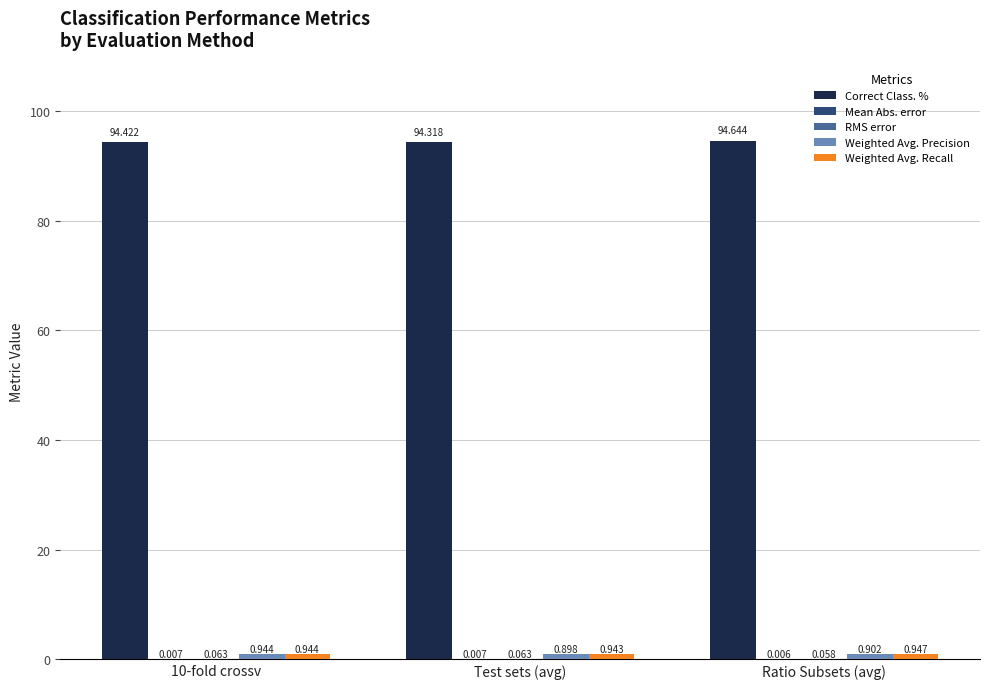

Which series has the largest total across all categories?

Correct Class. %